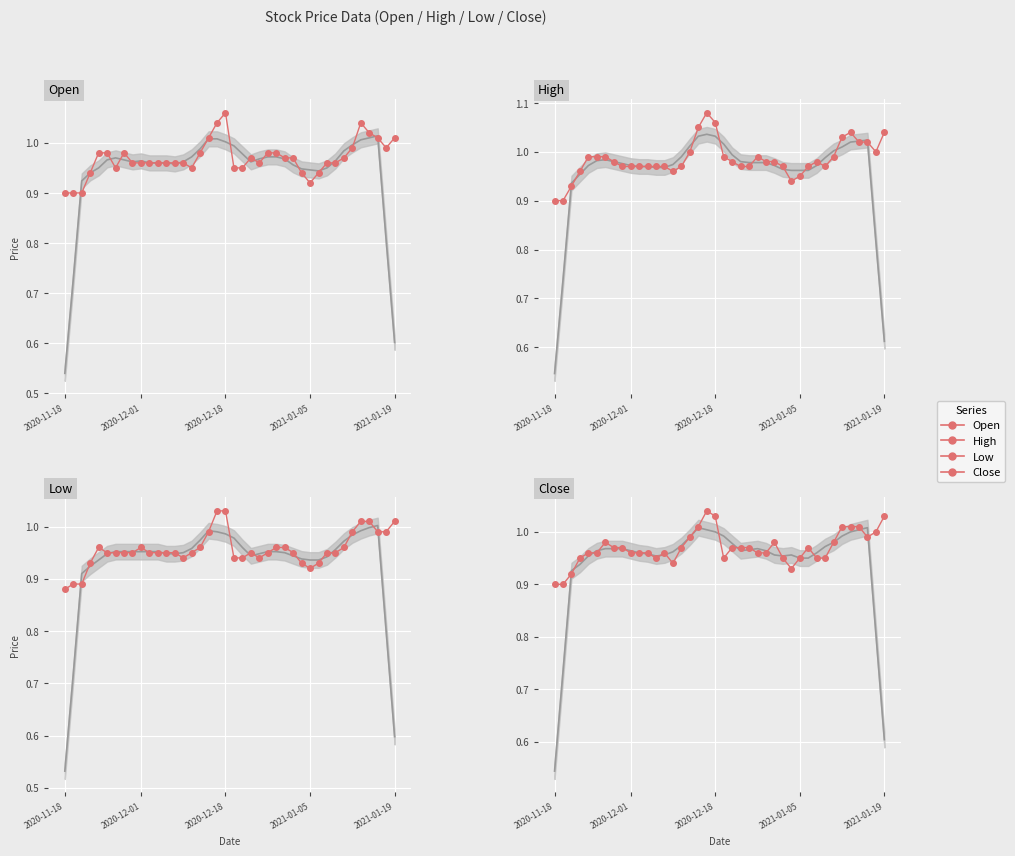

How many lines are shown in the chart?

4